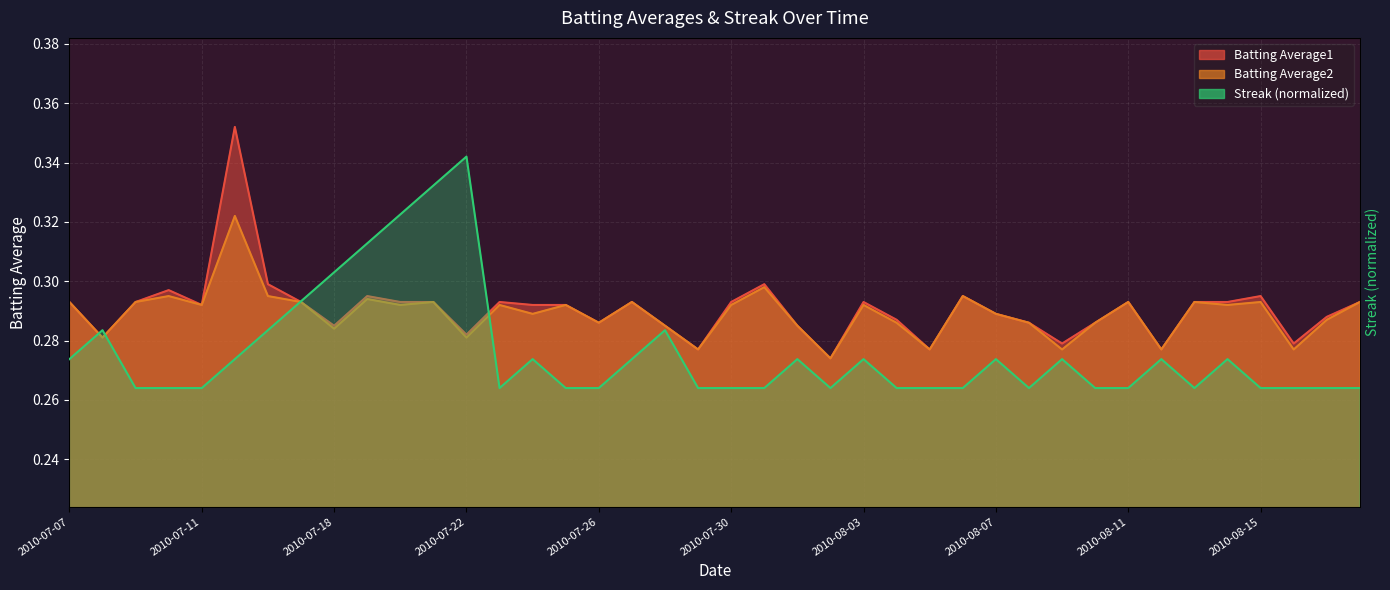

What is the sum of the Batting Average2 values at 2010-08-09 and 2010-07-20?

0.6